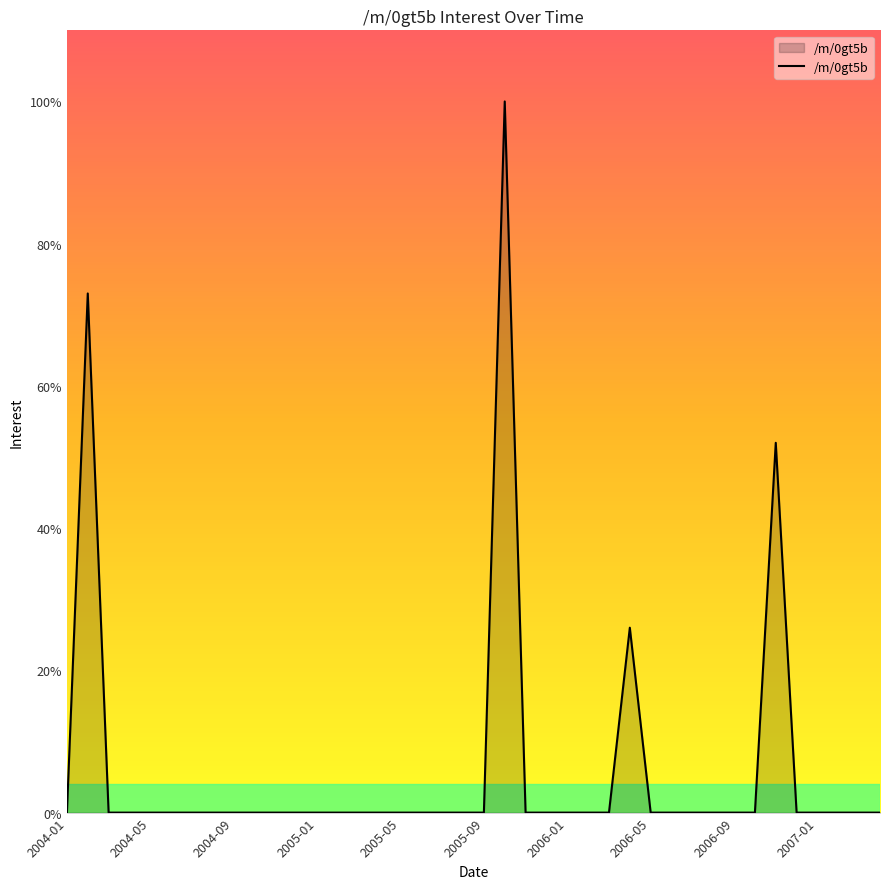

What is the difference between the maximum and minimum values?

100